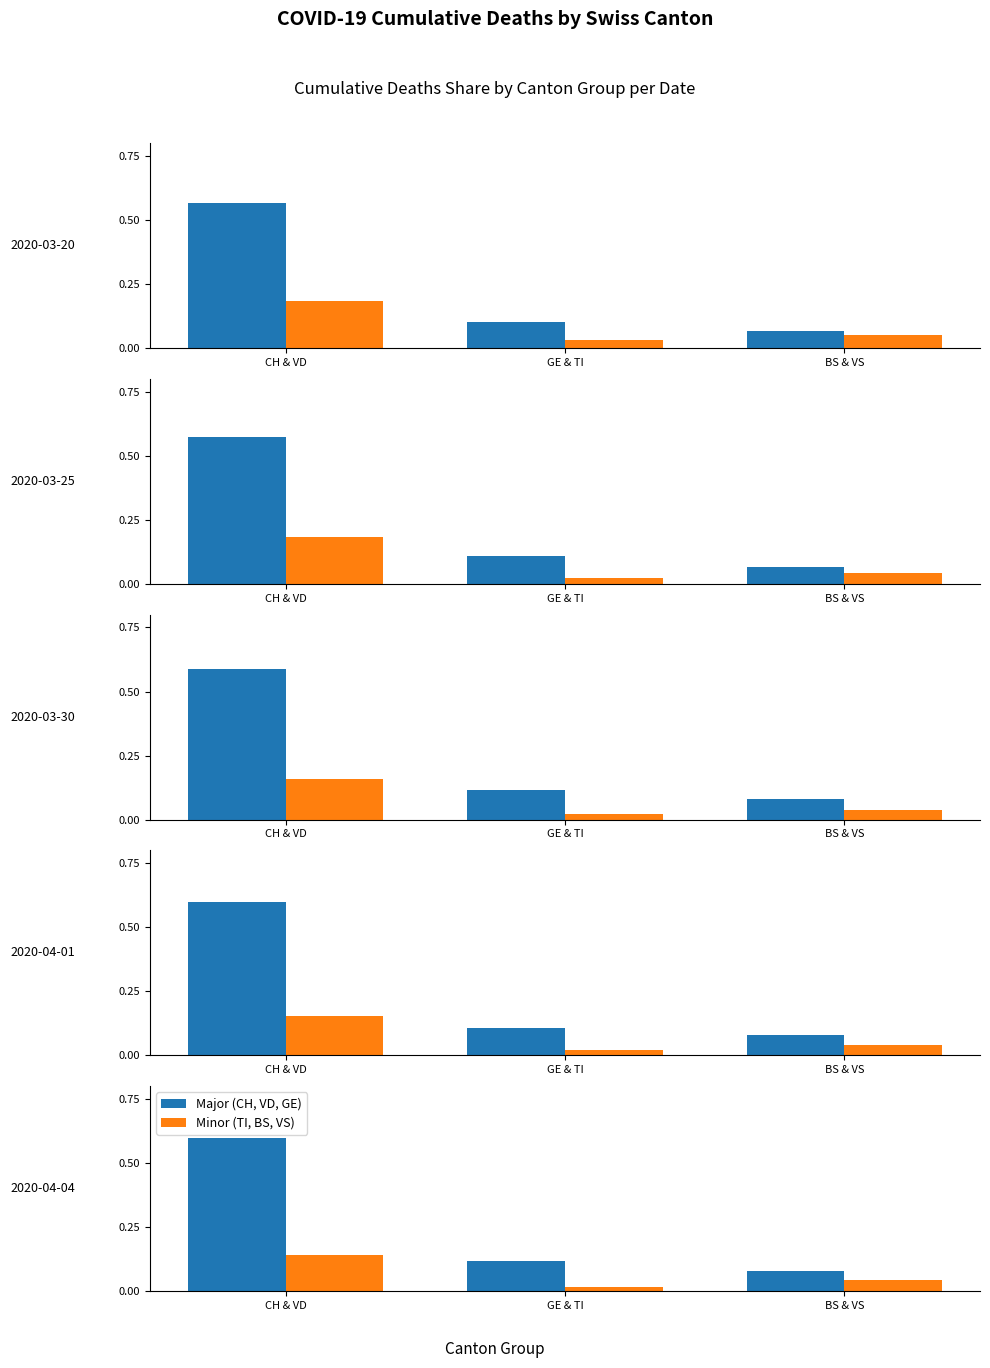

Is the value of Major (CH, VD, GE) at CH & VD greater than the value of Minor (TI, BS, VS) at CH & VD?

Yes